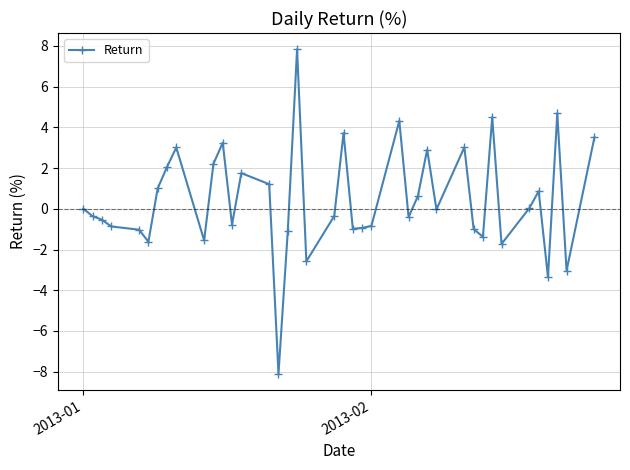

Count the number of categories in the chart.

40